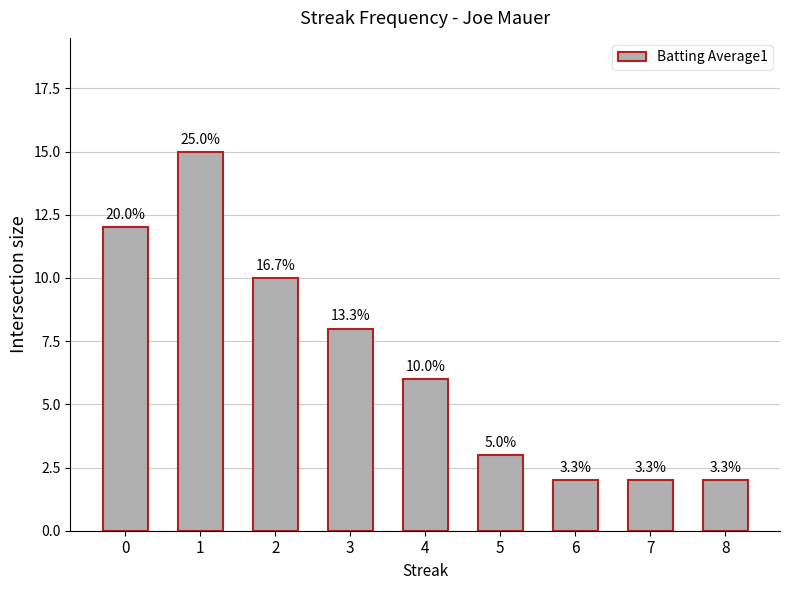

Read the value at 8.

2